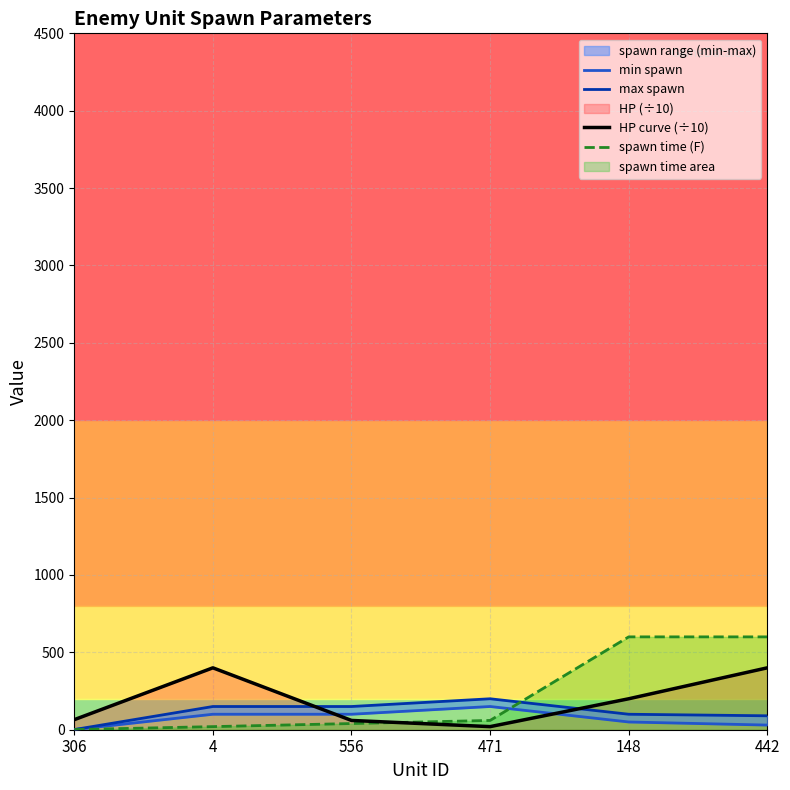

True or false: max spawn has a value of 152 at 442.

False